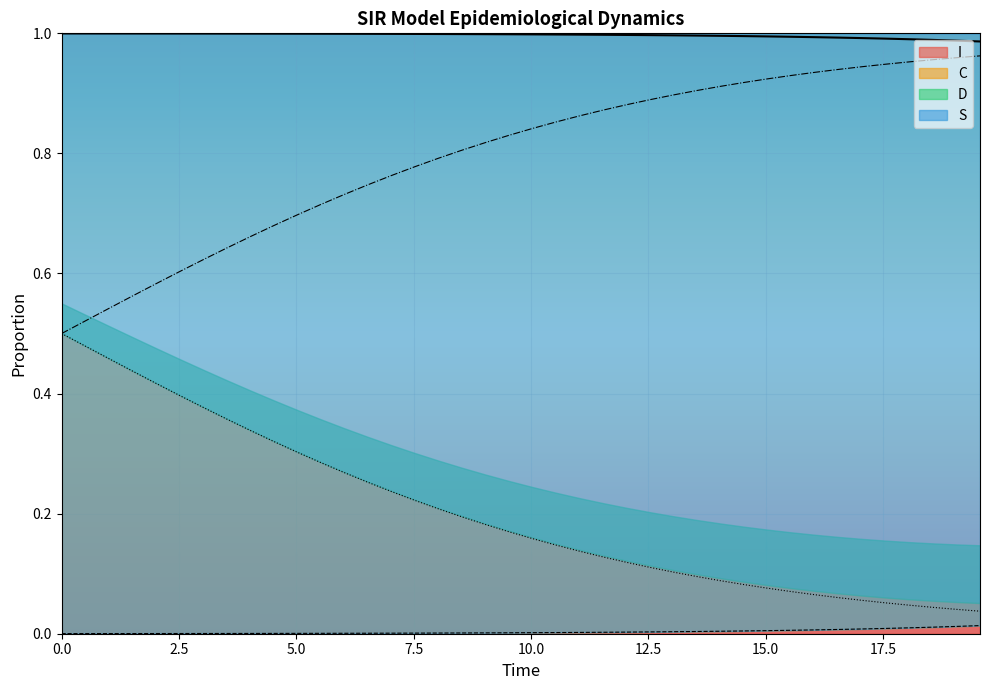

Does the chart display data point markers on the line(s)?

No